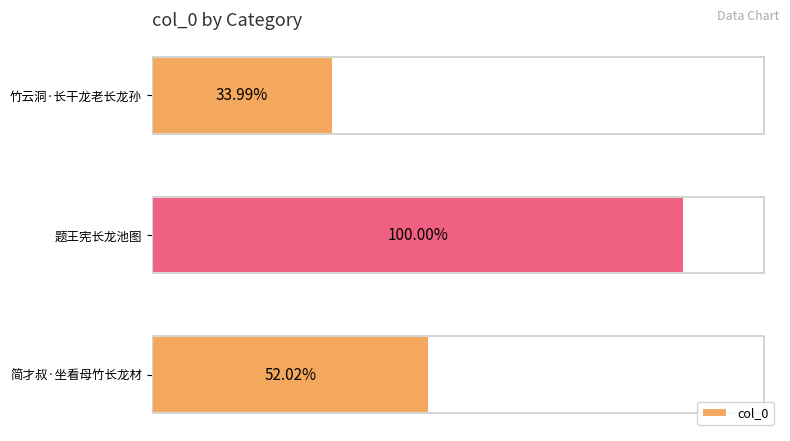

Are the bars horizontal?

Yes